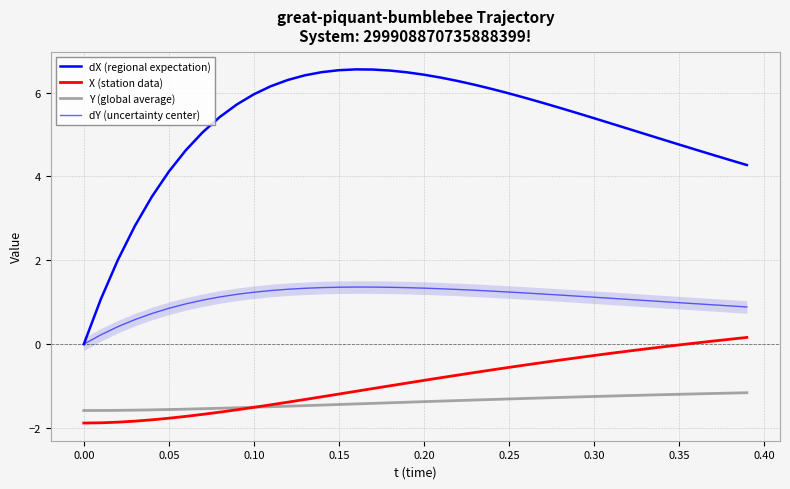

Does the chart display data point markers on the line(s)?

No